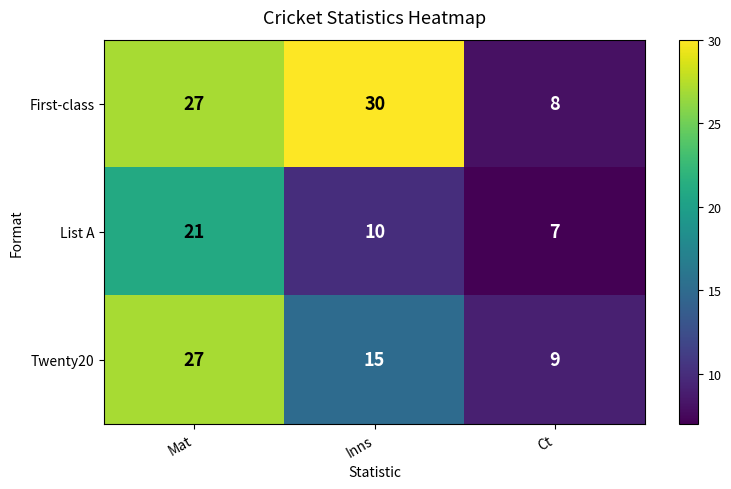

Reading left to right, extract all data points from this chart.

First-class: 27	30	8
List A: 21	10	7
Twenty20: 27	15	9